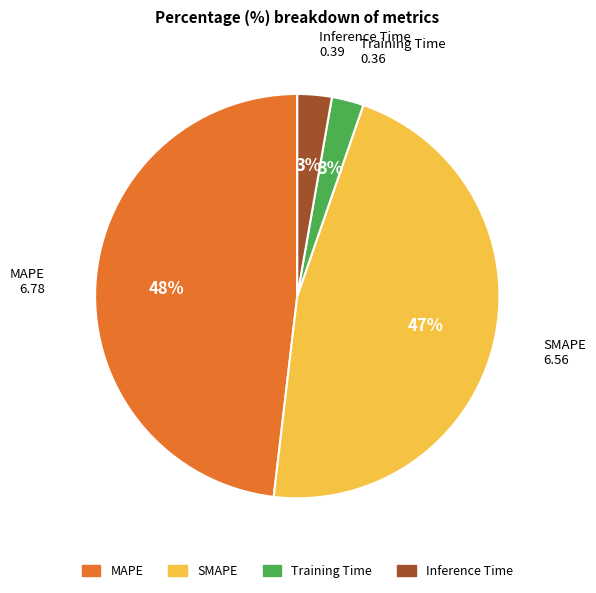

What is the largest slice in the pie chart?

MAPE